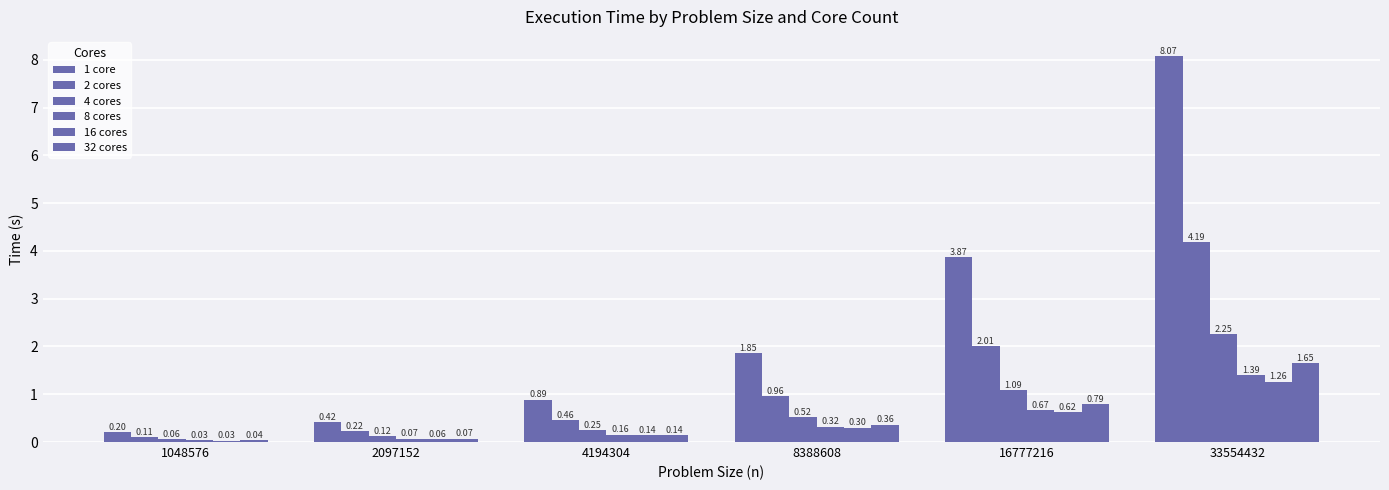

Rank the categories by 1 core value from highest to lowest.

33554432, 16777216, 8388608, 4194304, 2097152, 1048576